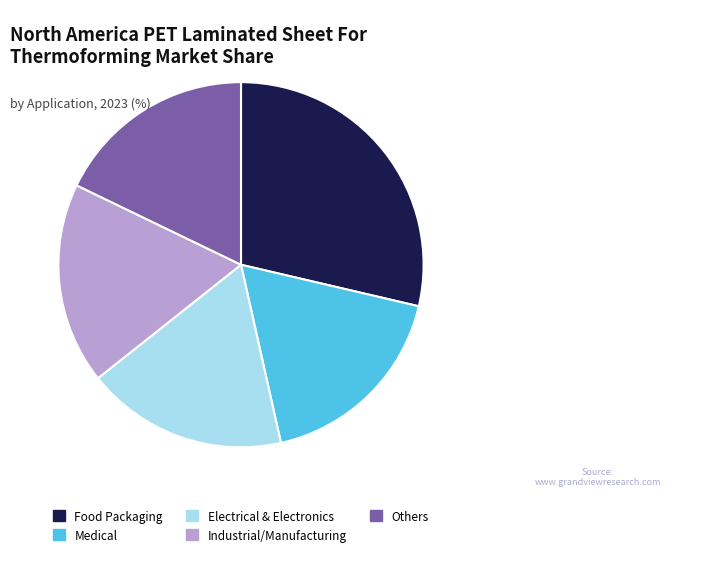

The Medical slice represents 29% of the pie. True or false?

False